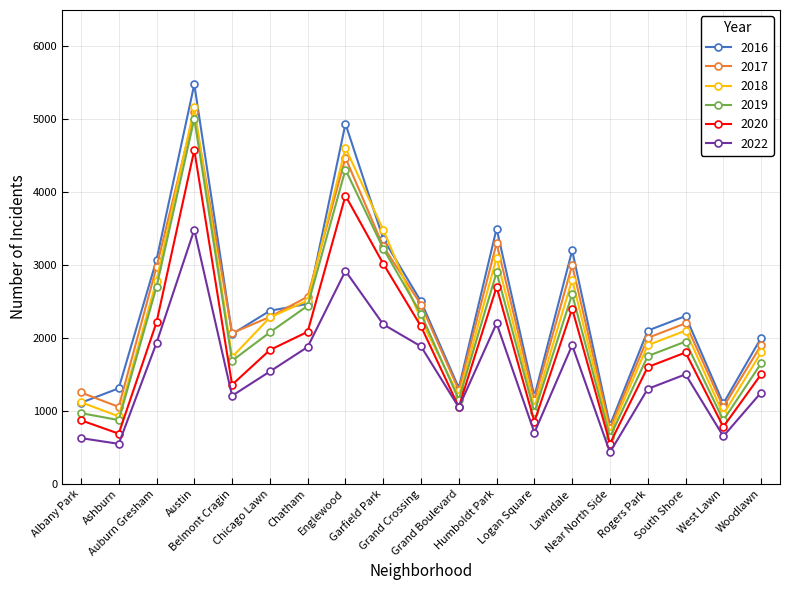

What is the maximum value shown in the chart?

5481